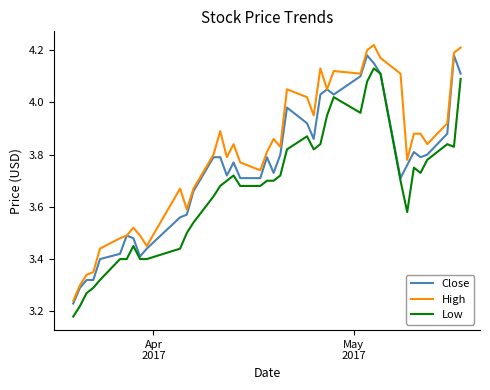

What are all the series names shown in the legend?

Close, High, Low